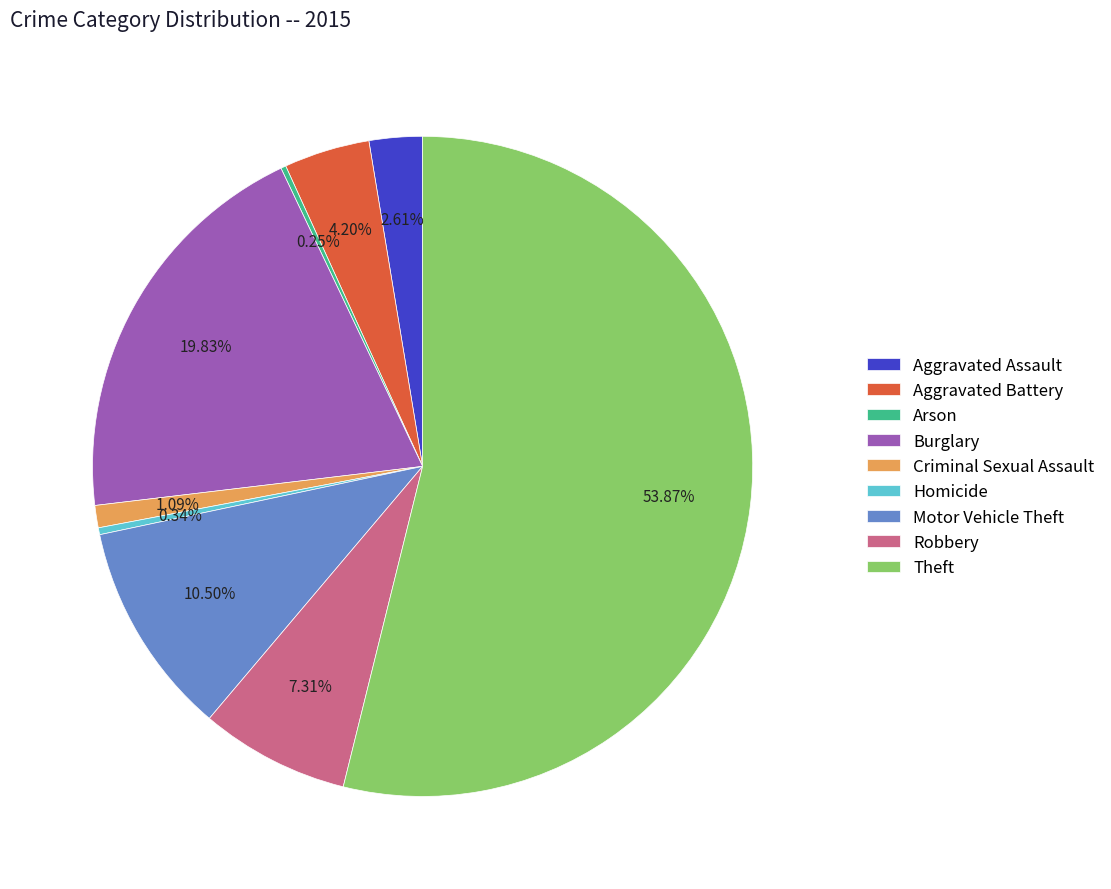

What is the total percentage of Theft and Aggravated Battery?

58.1%